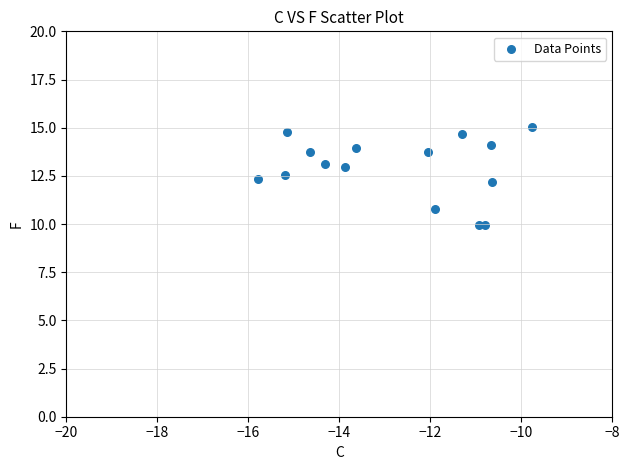

What is the range of Y values (max minus min)?

5.1